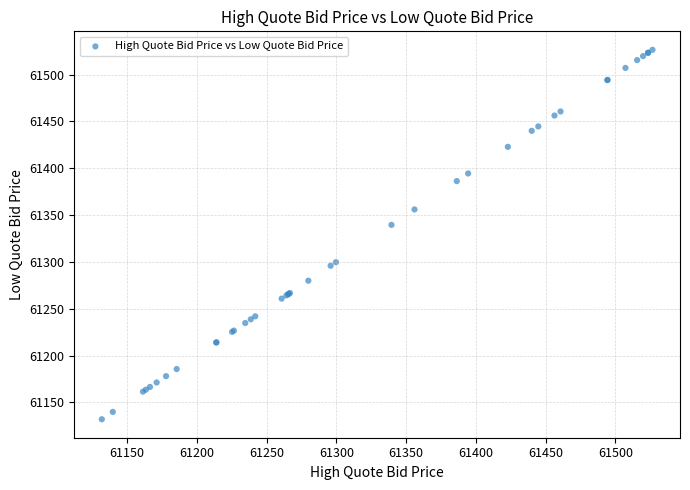

What Y value in the scatter plot is closest to 61329?

61339.5